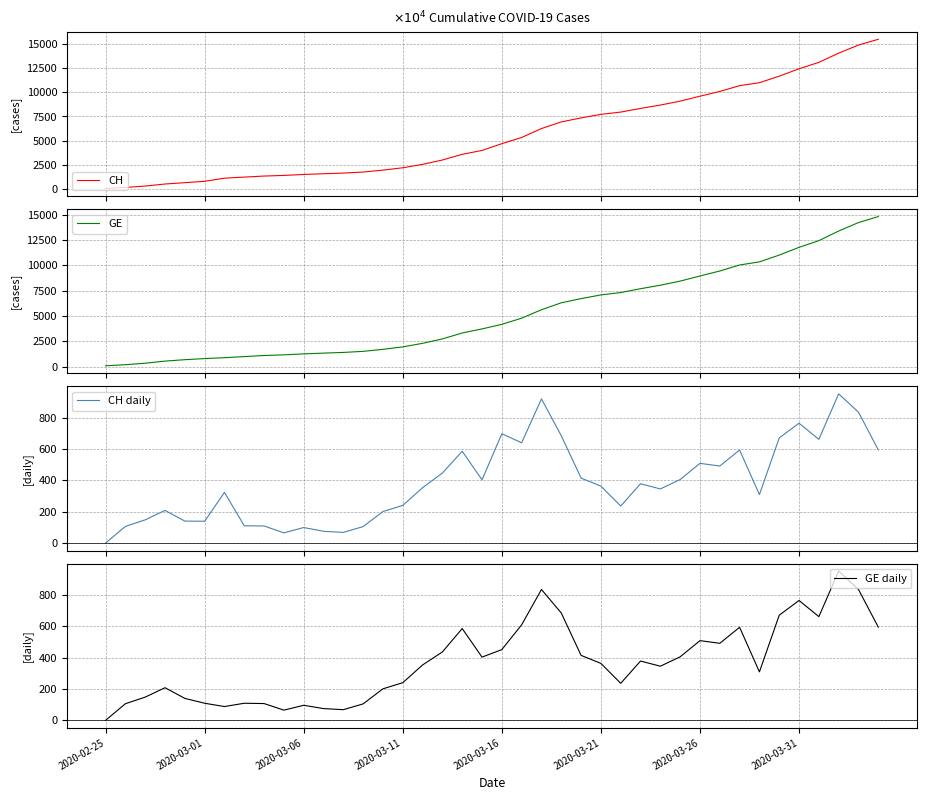

The value of GE daily at 2020-03-06 is 96. True or false?

True